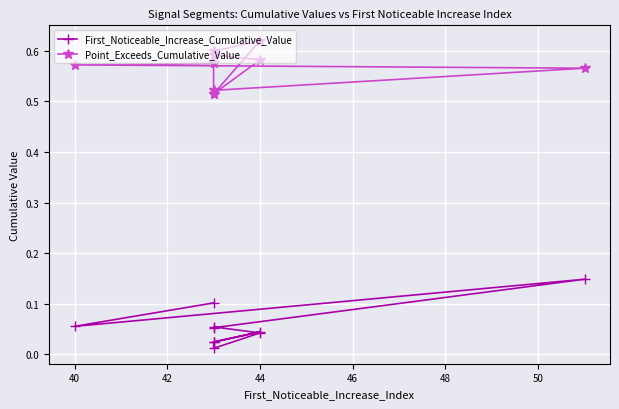

How many lines are shown in the chart?

2